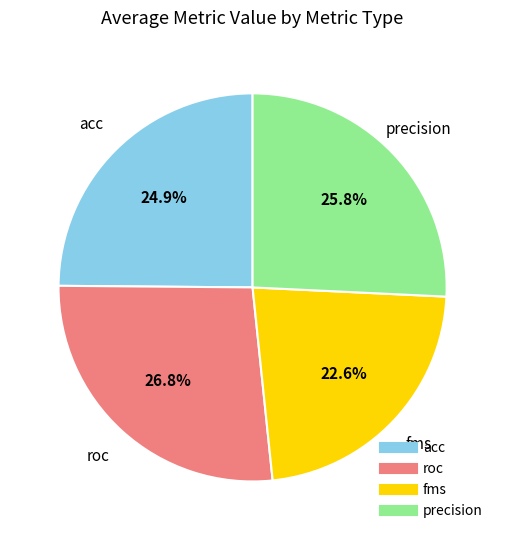

How much of the chart is everything except fms?

76.9%